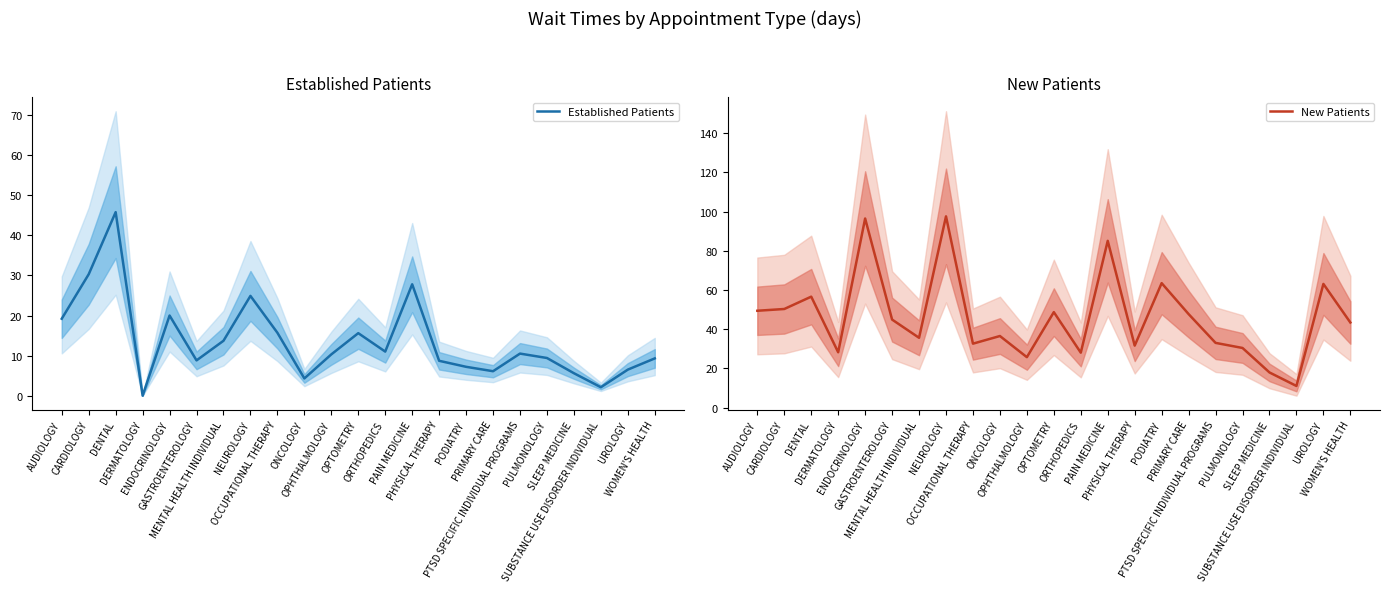

Reading left to right, what are all the values shown in this chart?

Established Patients: 19.2	30.3	45.8	0.0	20.0	8.8	13.7	24.9	15.7	4.3	10.3	15.6	11.0	27.8	8.7	7.2	6.1	10.5	9.4	5.6	2.1	6.5	9.3
New Patients: 49.4	50.3	56.6	28.2	96.5	44.9	35.6	97.6	32.6	36.5	25.7	48.7	28.0	85.1	31.6	63.5	47.7	33.0	30.4	17.9	11.0	63.1	43.4